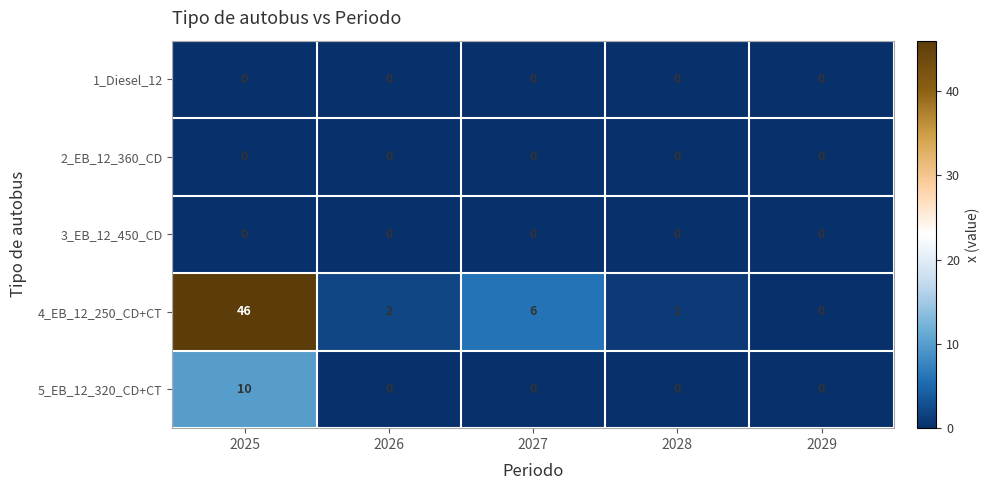

Reading left to right, list all the values displayed in this chart.

1_Diesel_12: 0	0	0	0	0
2_EB_12_360_CD: 0	0	0	0	0
3_EB_12_450_CD: 0	0	0	0	0
4_EB_12_250_CD+CT: 46	2	6	1	0
5_EB_12_320_CD+CT: 10	0	0	0	0